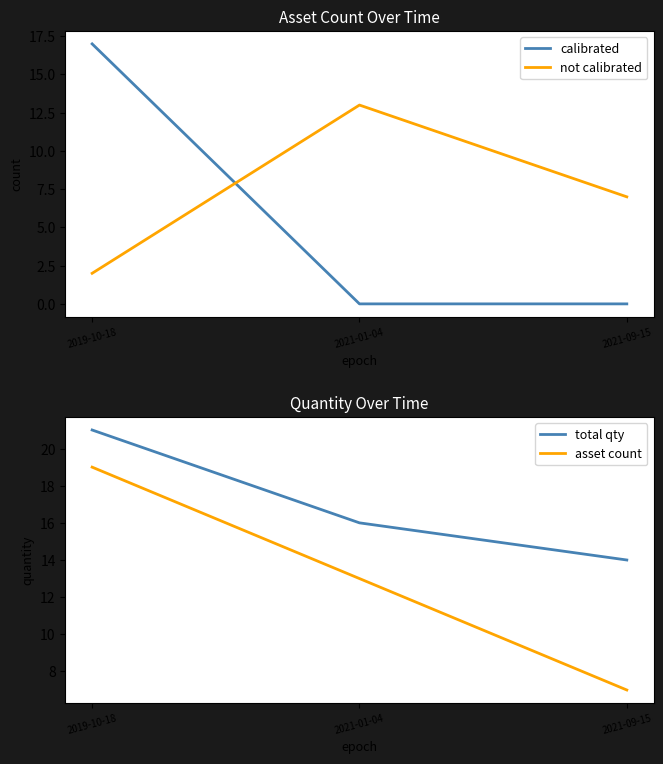

Is the value of calibrated at 2019-10-18 greater than the value of not calibrated at 2021-01-04?

Yes